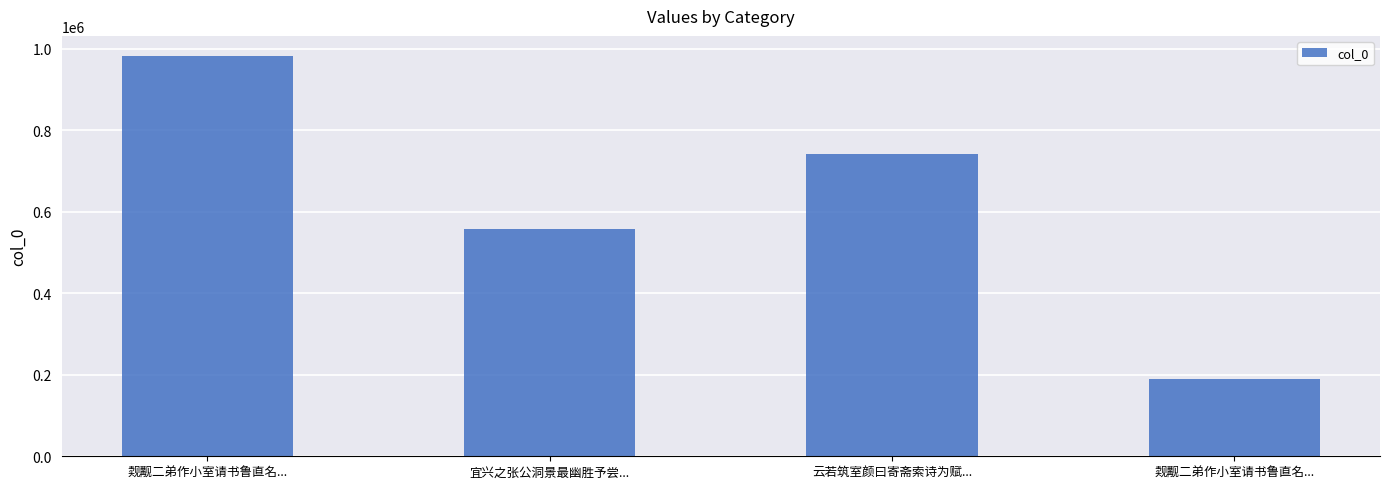

Between 云若筑室颜曰寄斋索诗为赋... and 宜兴之张公洞景最幽胜予尝..., which is larger?

云若筑室颜曰寄斋索诗为赋...